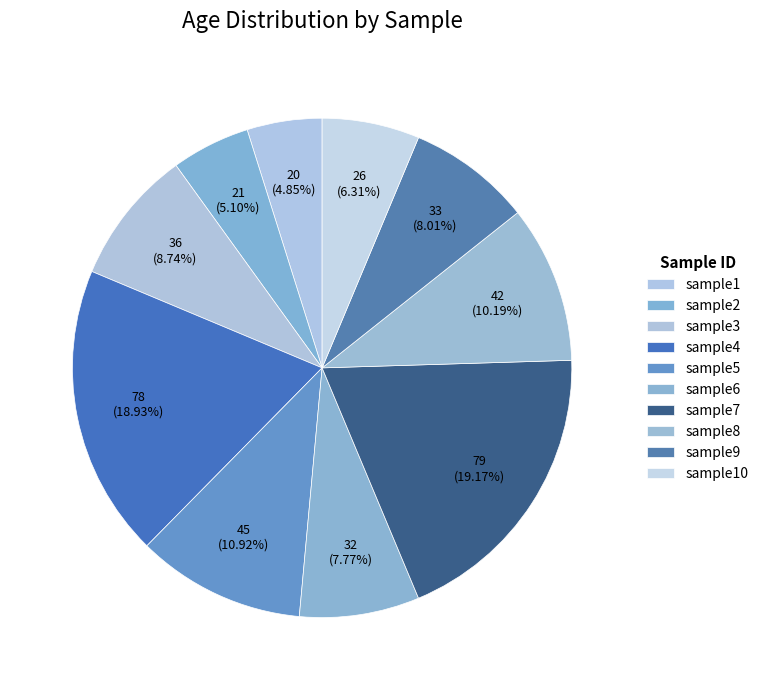

What is the change in value from sample6 to sample9?

+1